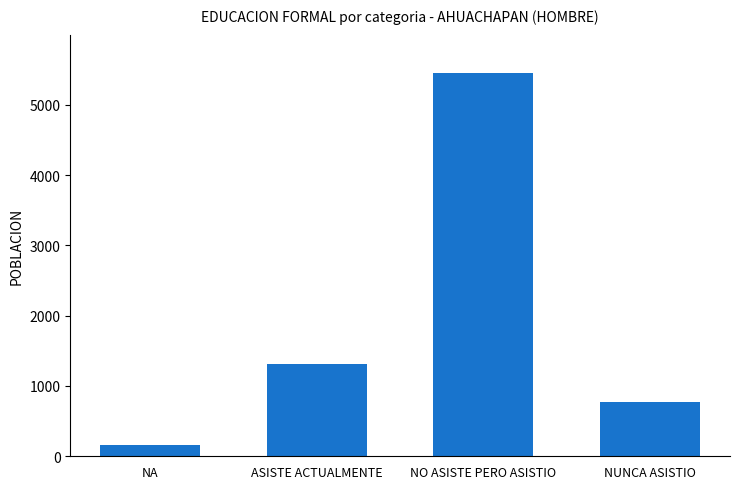

What is the label of the 2nd bar from the right?

NO ASISTE PERO ASISTIO